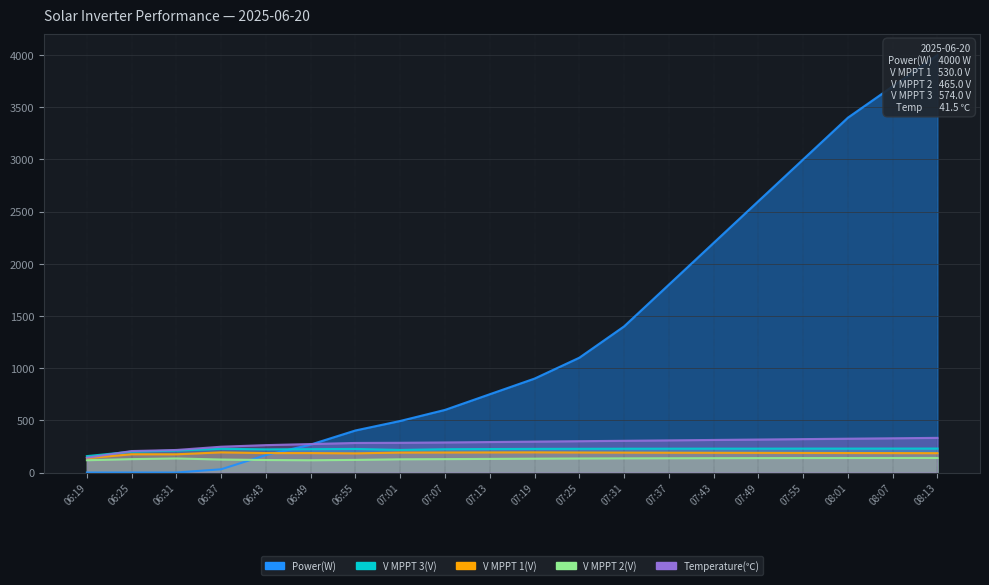

How many values in the V MPPT 3(V) series are below 227?

10